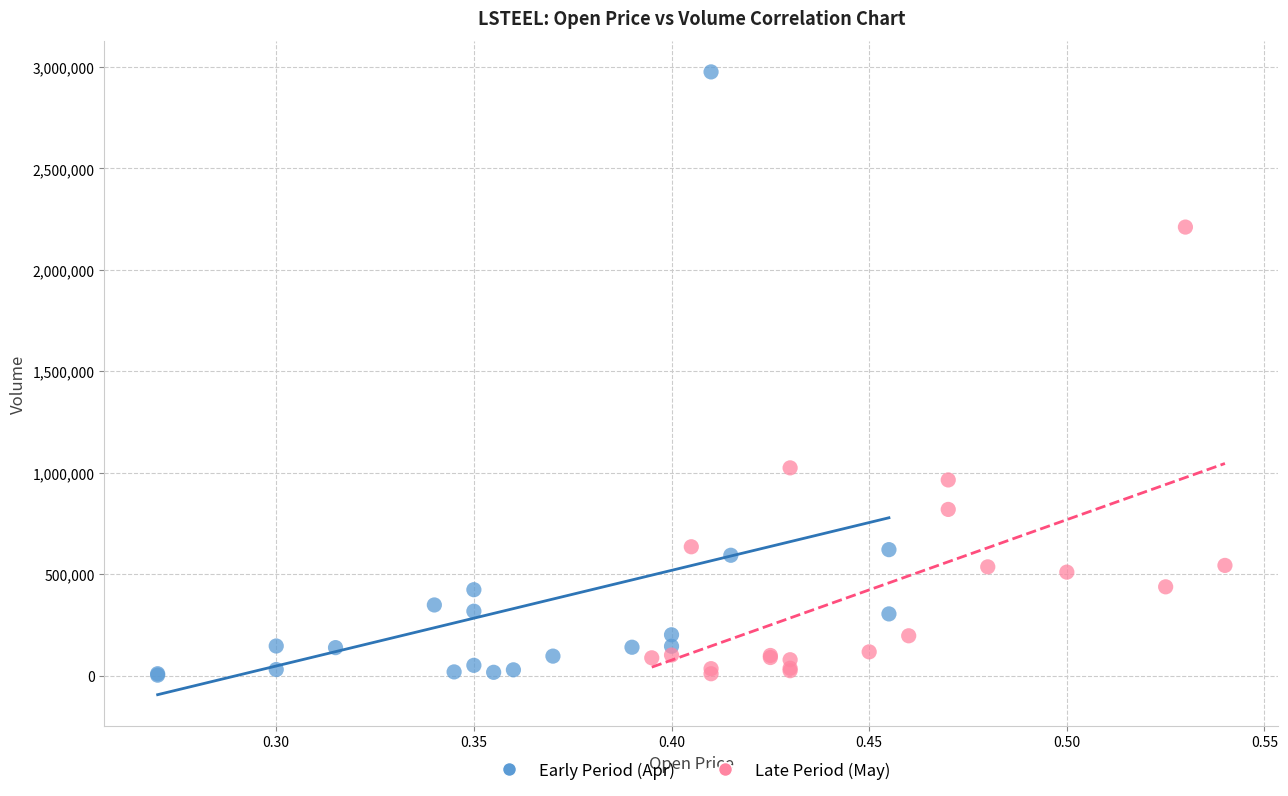

Which series has the widest spread of Y values?

Early Period (Apr)